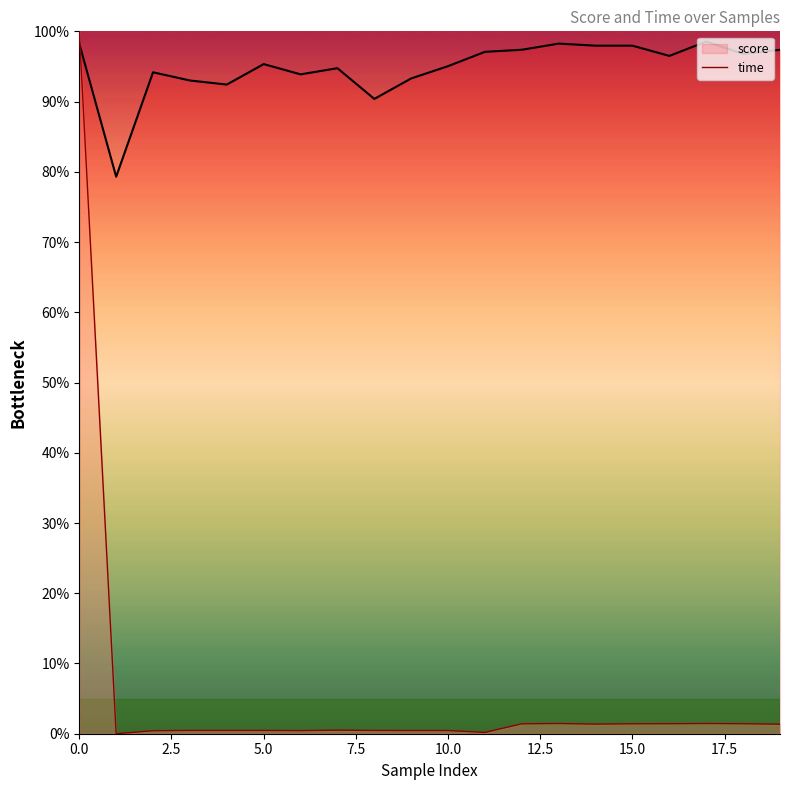

Which series has the largest range (max minus min)?

time